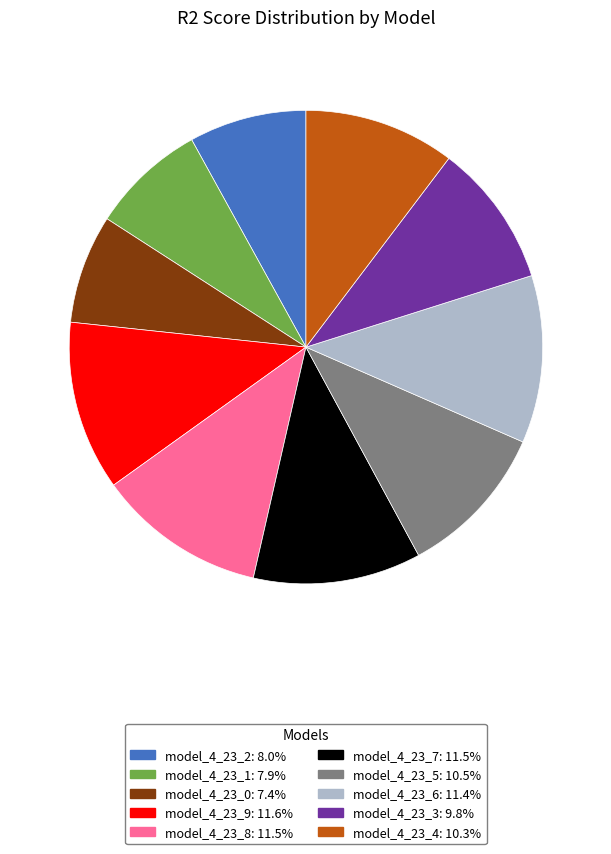

Is model_4_23_9 the majority of the pie?

No